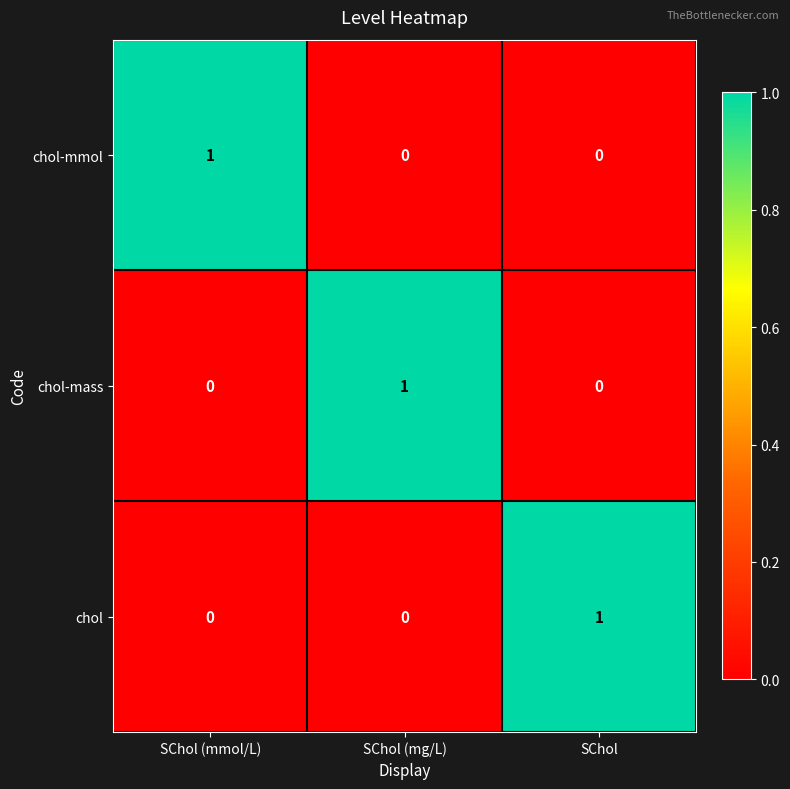

What is the difference between the highest and lowest values at SChol?

1